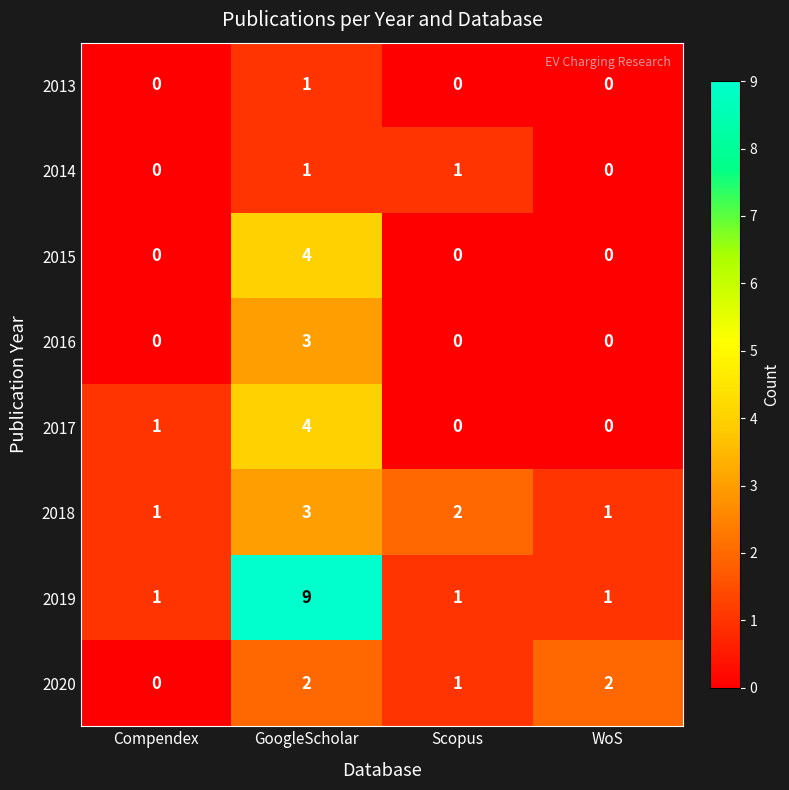

What is the difference between the maximum and second lowest values in the 2017 series?

4